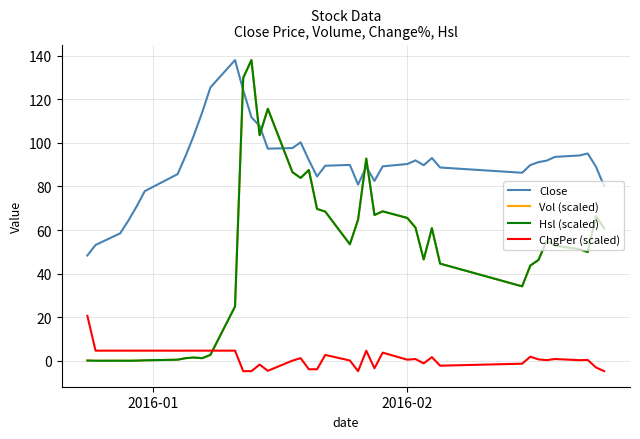

At how many categories does at least one series exceed 14?

40